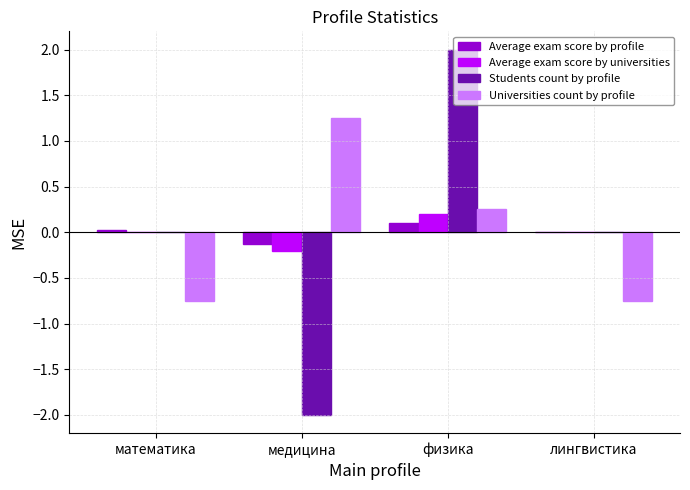

True or false: Average exam score by profile has a value of 0.0 at лингвистика.

True